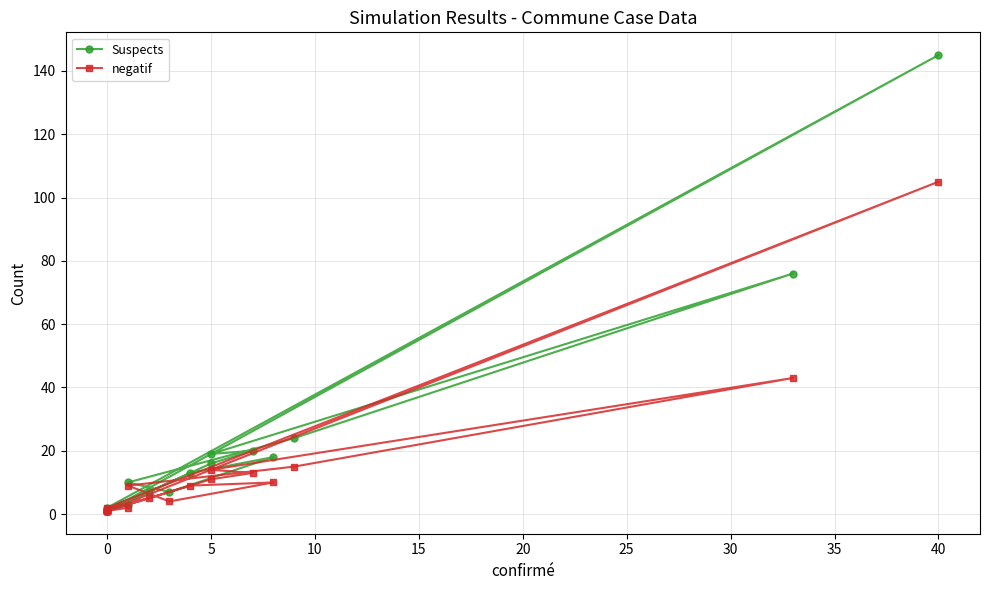

Does the chart display data point markers on the line(s)?

Yes